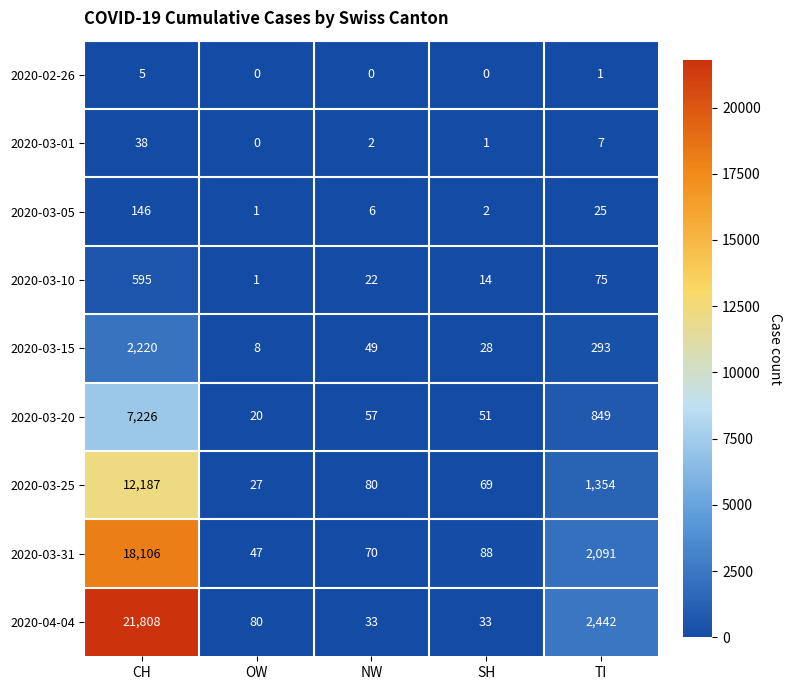

Is it true that 2020-03-15 equals 49 at NW?

True